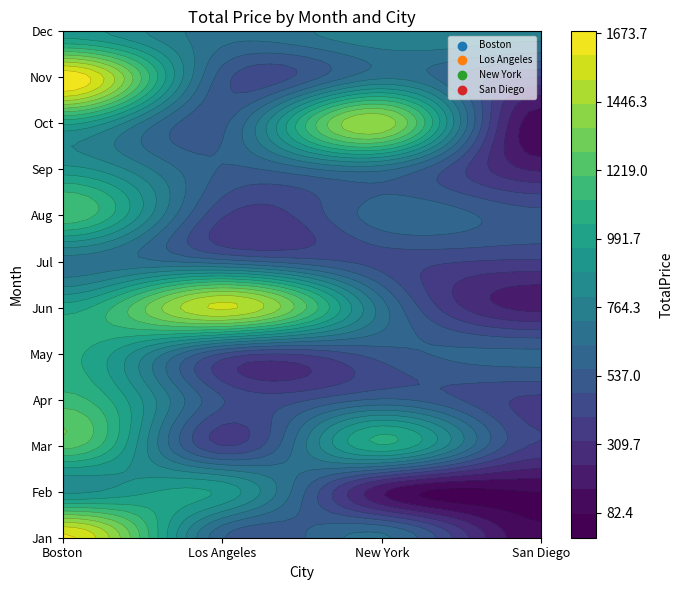

The Los Angeles series shows 267.9 at Nov. True or false?

False